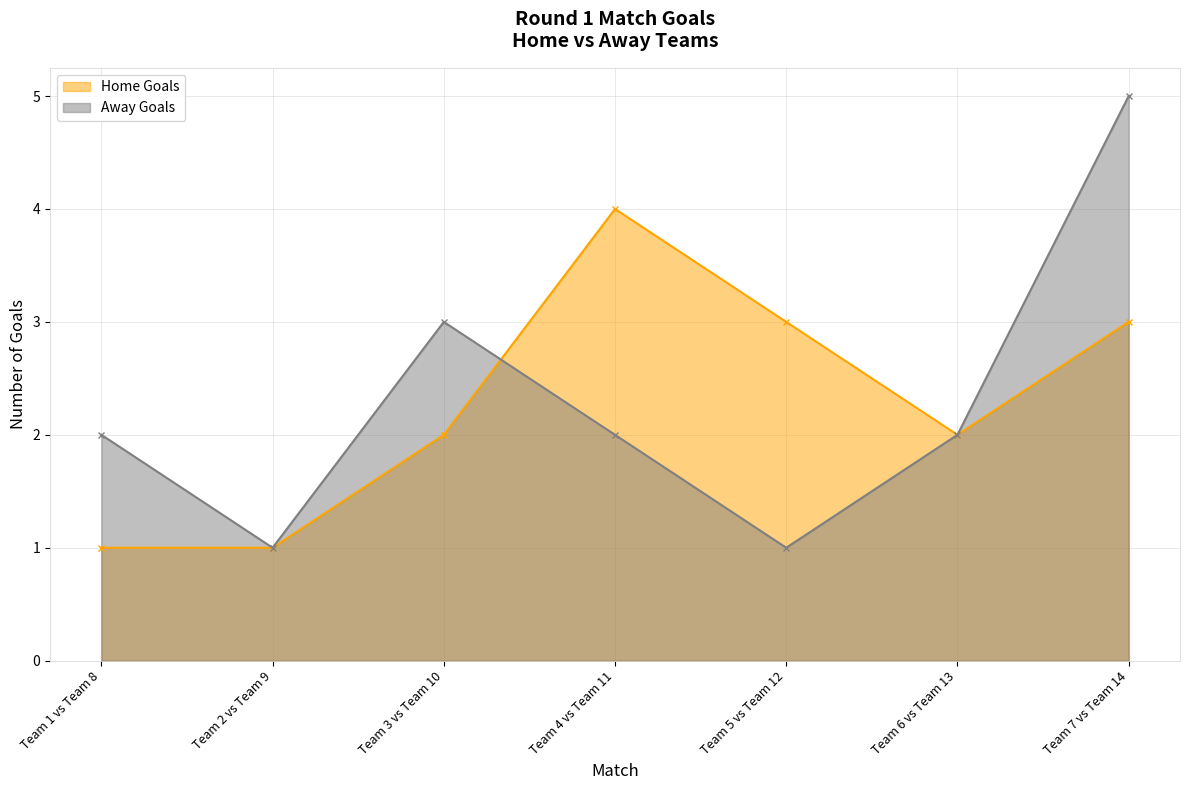

The Home Goals series shows 3 at Team 3 vs Team 10. True or false?

False